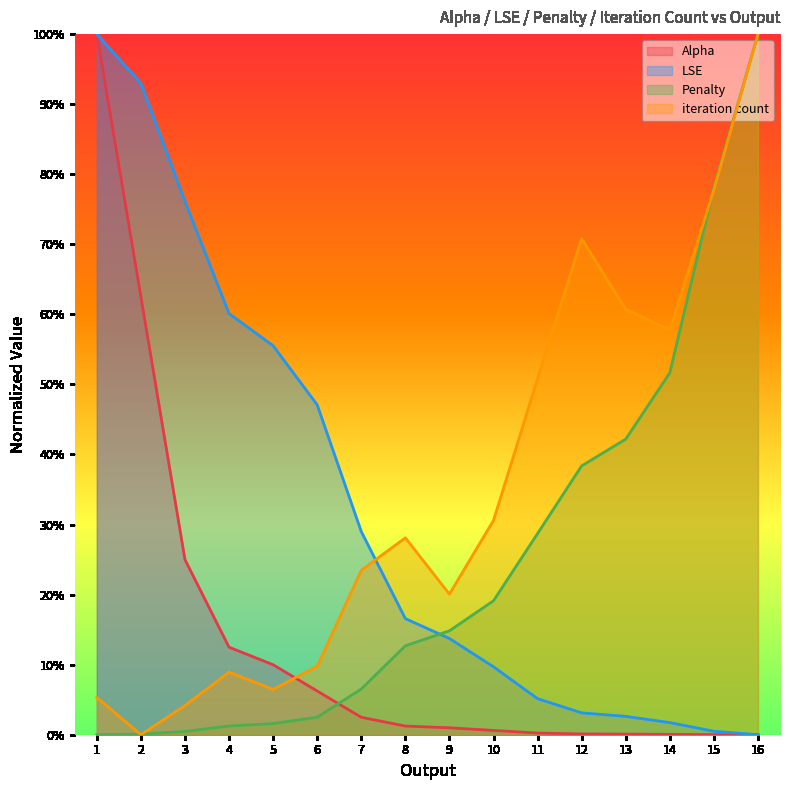

True or false: LSE has more than 2 interior local peaks.

False